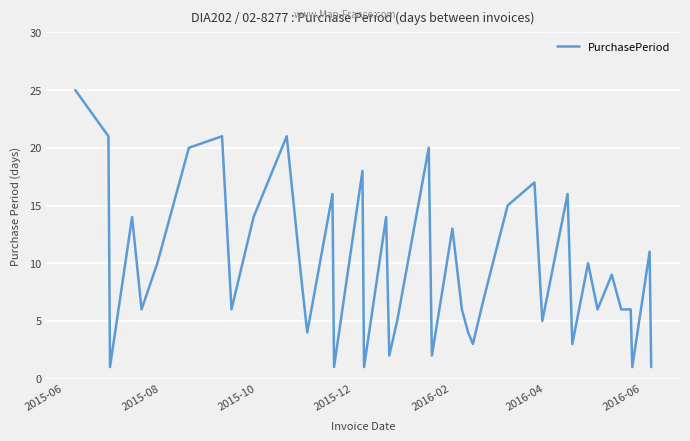

What is the difference between the maximum and minimum values?

24